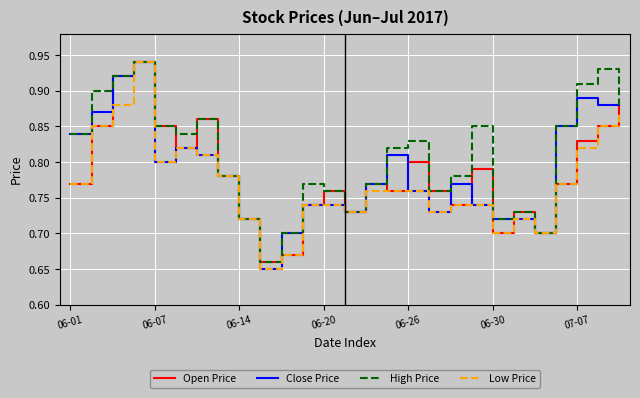

What are all the series names shown in the legend?

Open Price, Close Price, High Price, Low Price